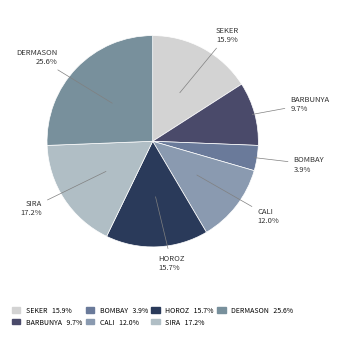

True or false: BARBUNYA accounts for 10% of the total.

True